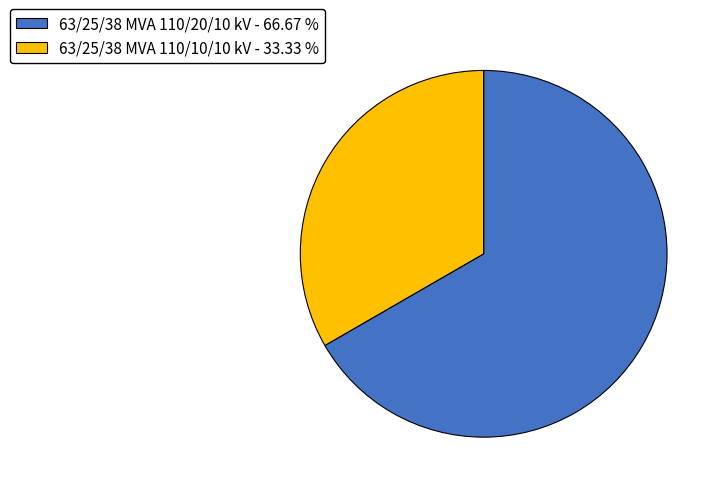

Is there a majority slice in this chart?

Yes